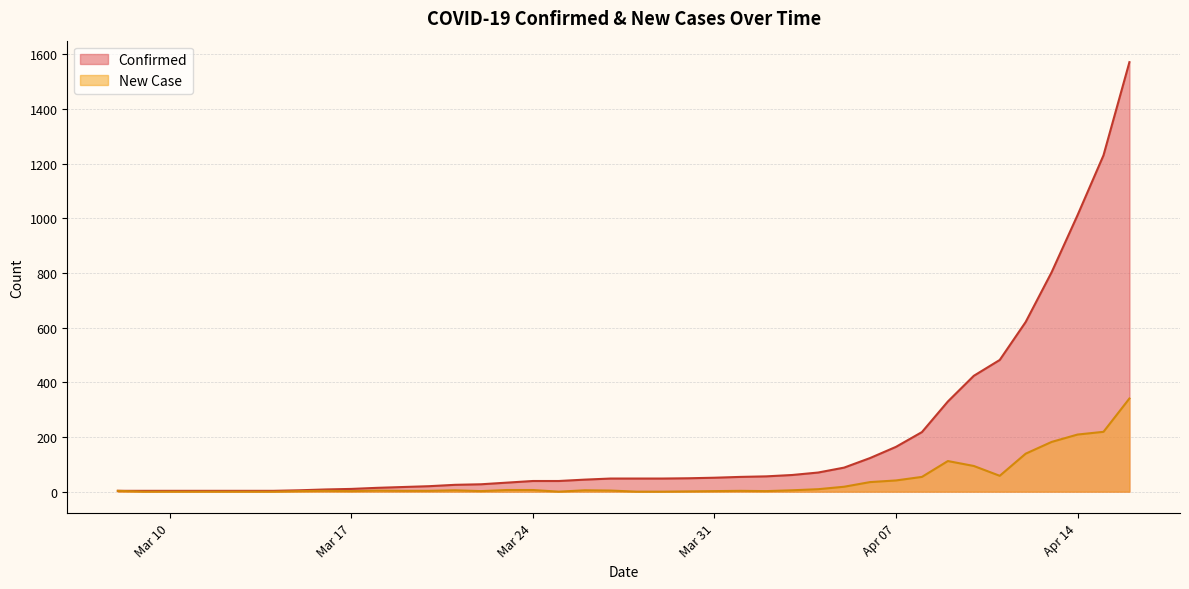

How many lines are shown in the chart?

2